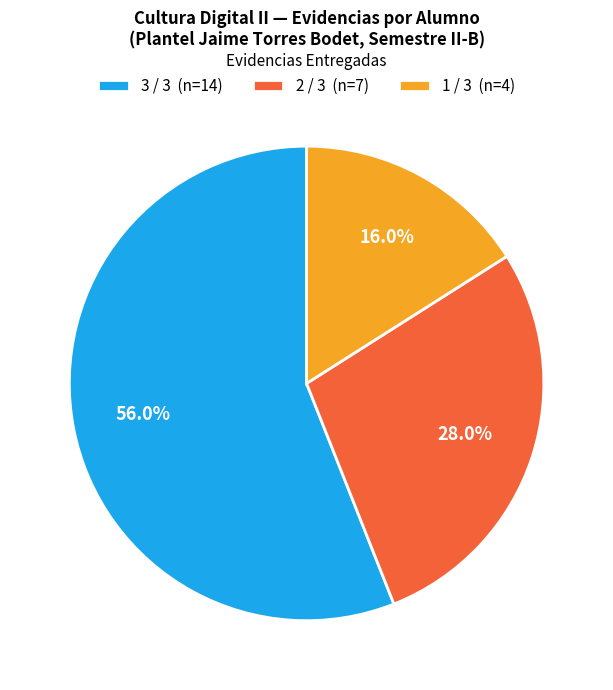

Between 2 / 3 and 3 / 3, which is larger?

3 / 3